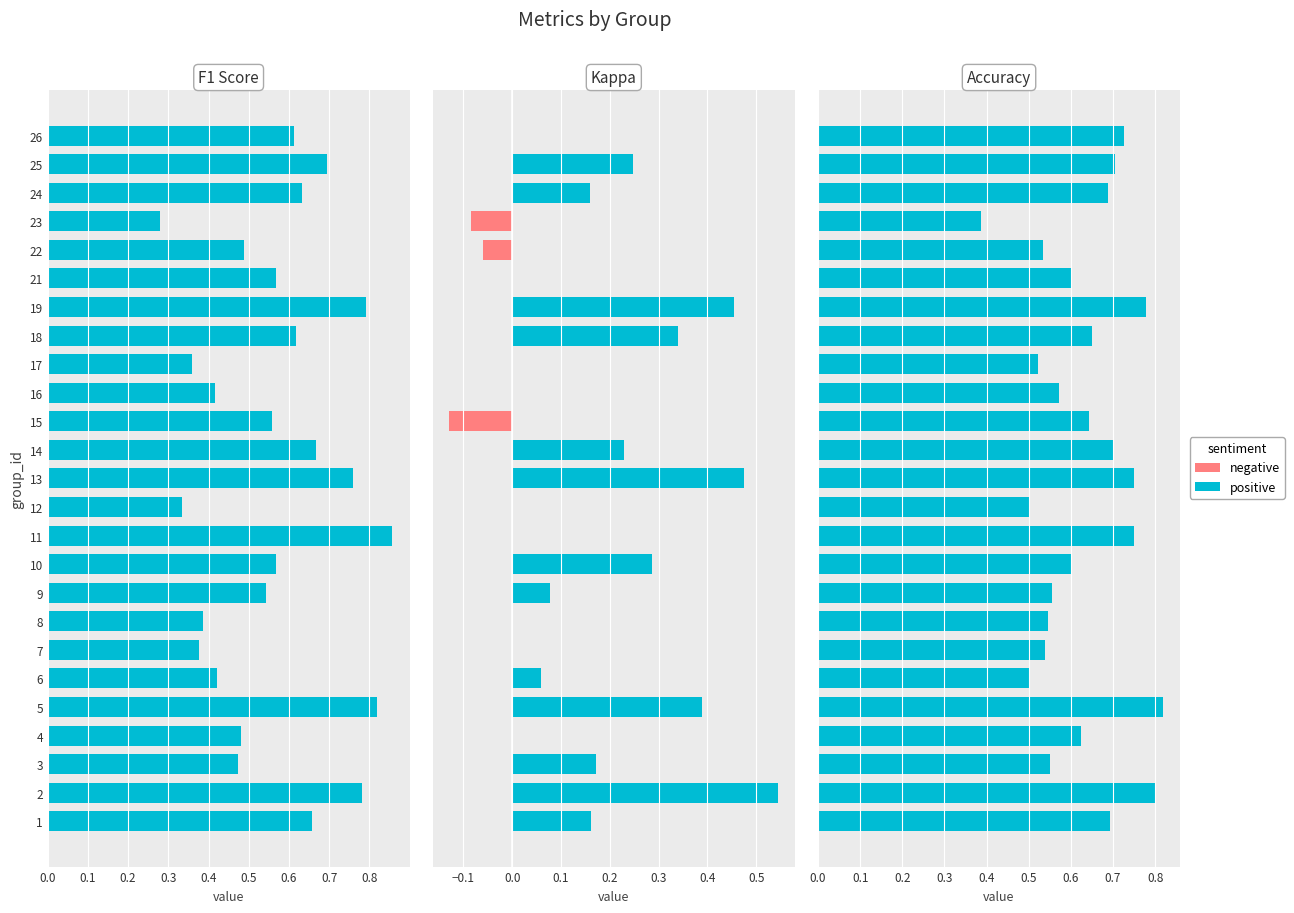

Rank the series at 0.4 from highest to lowest value.

positive, negative